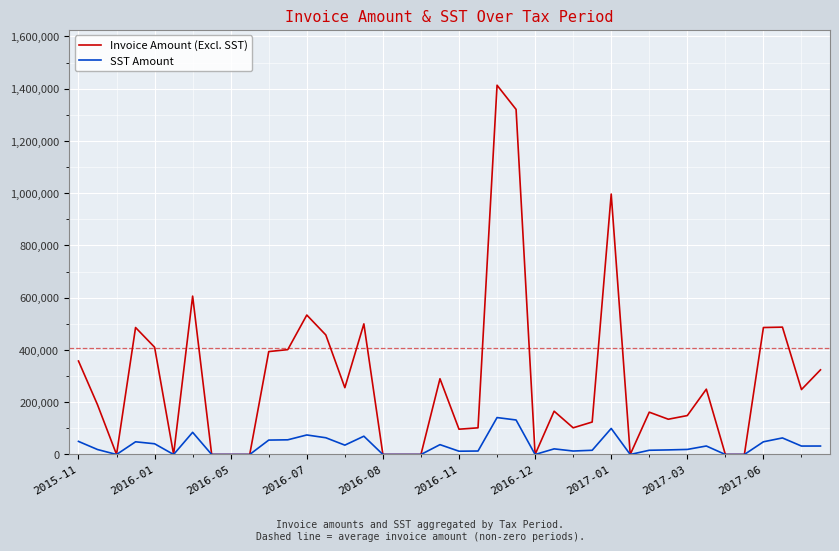

What is the greatest value displayed?

1413476